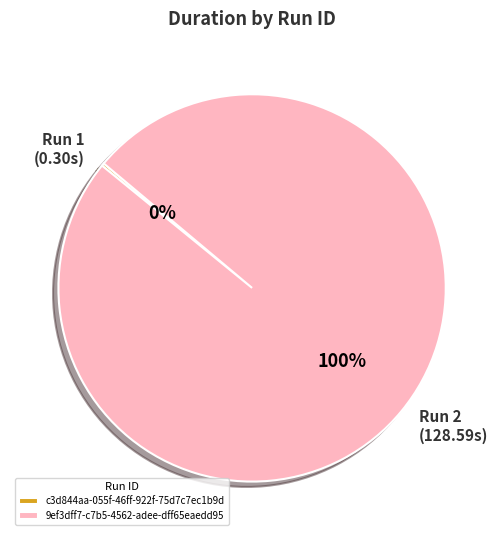

Is it true that 9ef3dff7-c7b5-4562-adee-dff65eaedd95 is 100% of the pie?

True